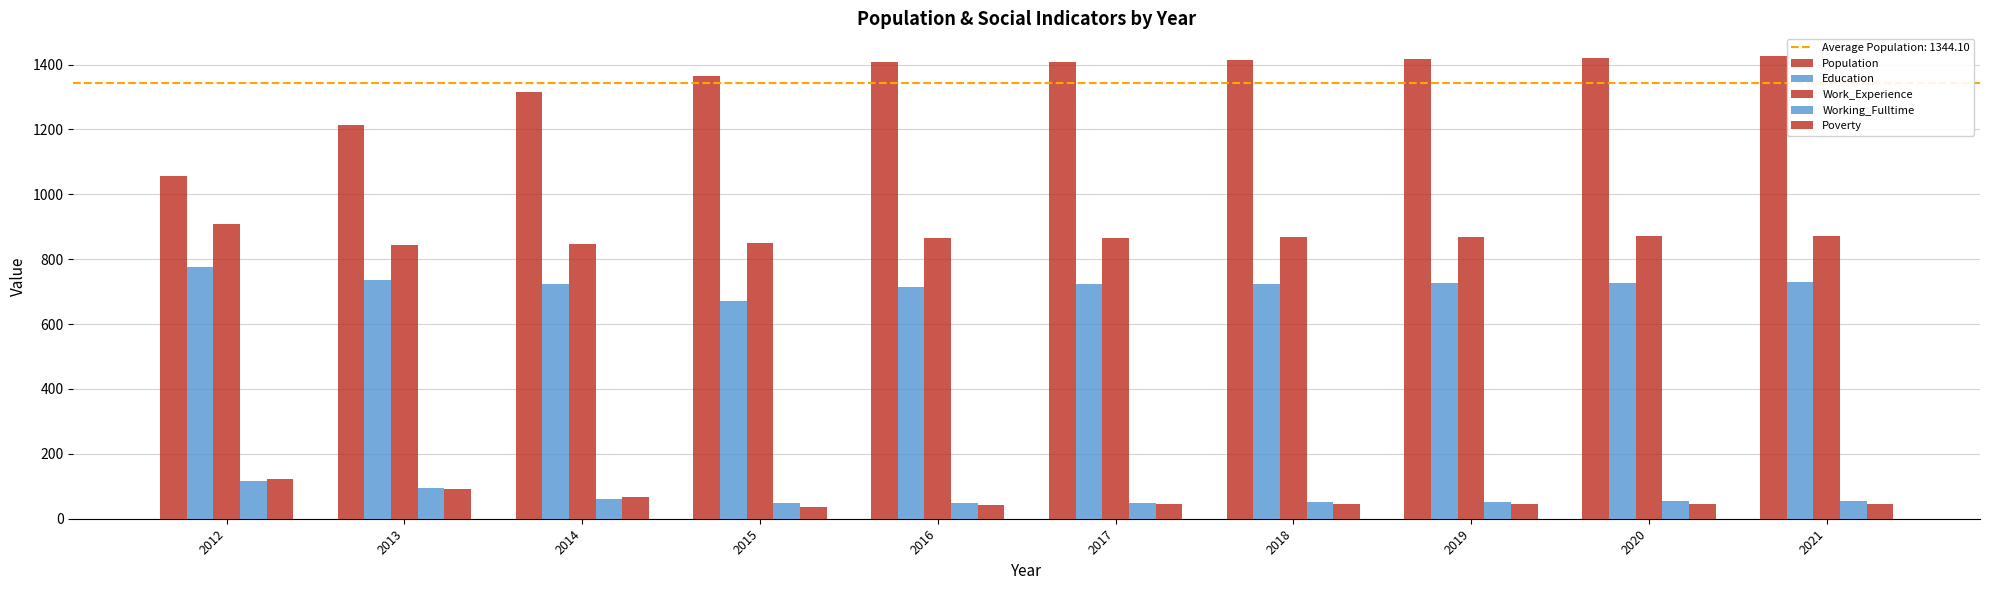

What is the sum of the Education values at 2012 and 2013?

1513